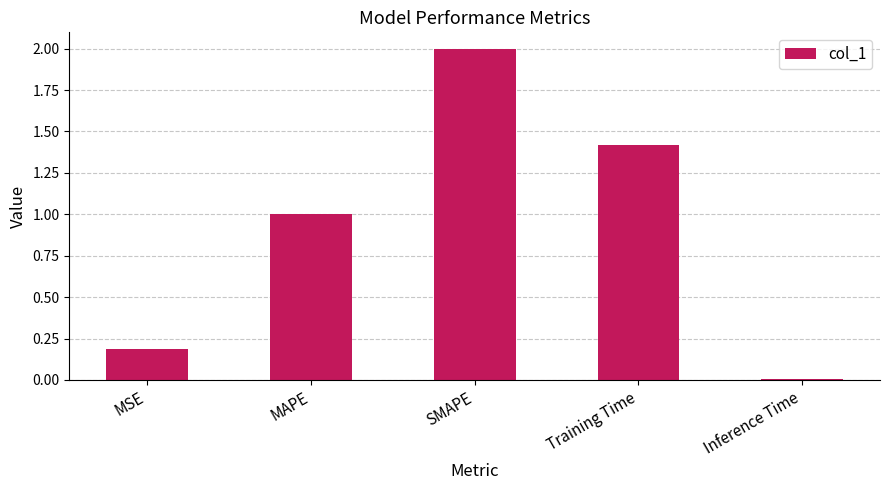

Which category has the lowest value across all series?

Inference Time